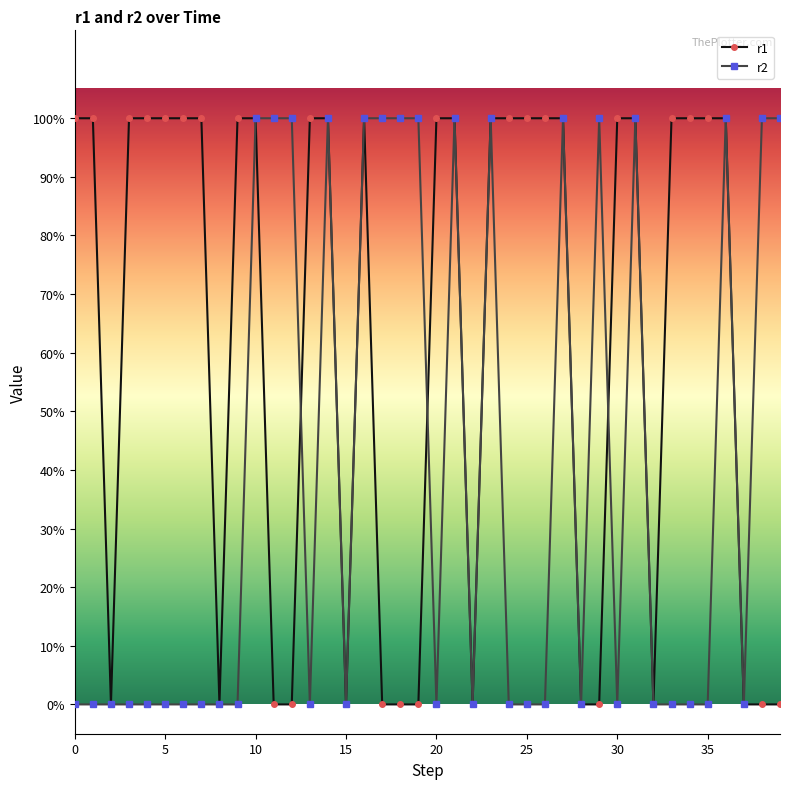

List the series in order of their overall mean, highest first.

r1, r2